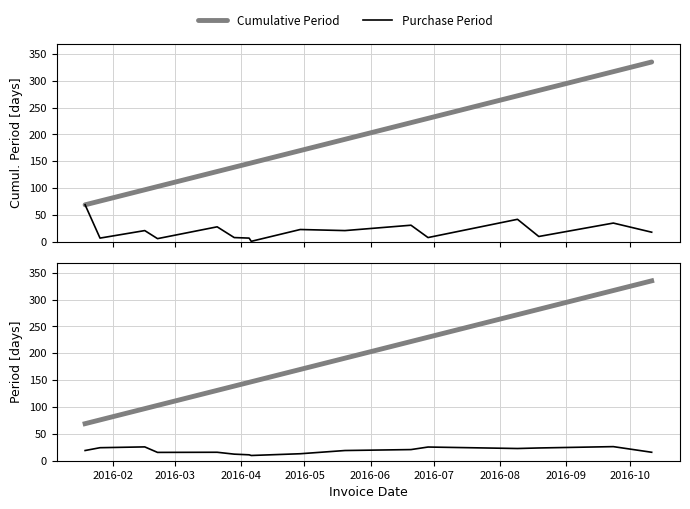

What is the greatest value displayed?

335.0